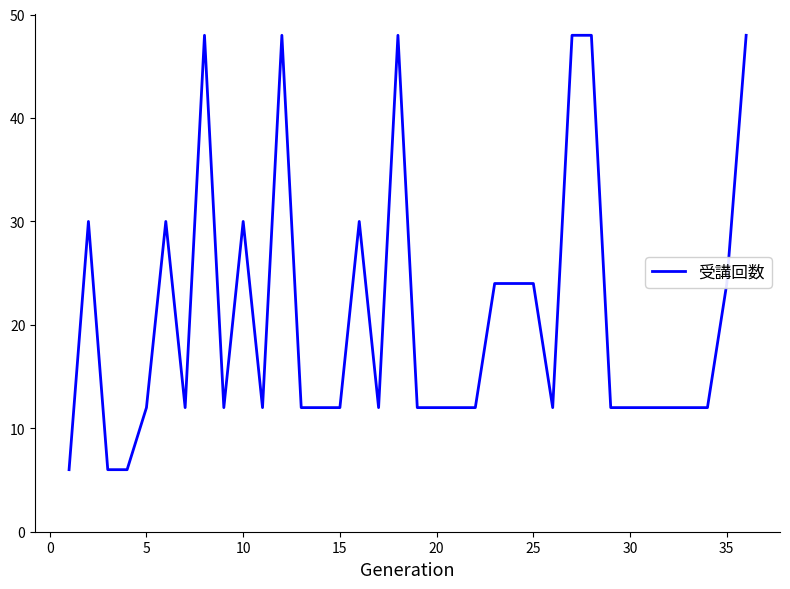

What is the minimum value shown in the chart?

6